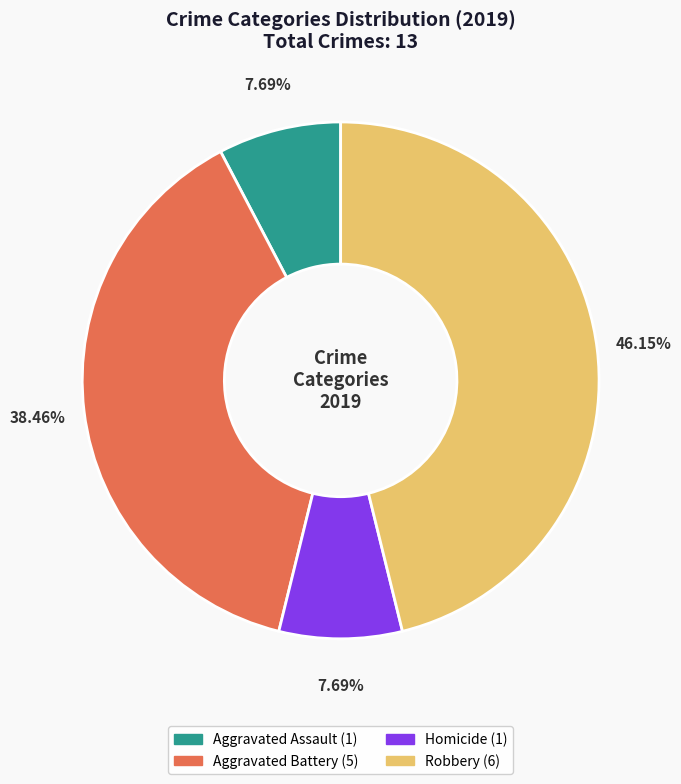

Is there a majority slice in this chart?

No